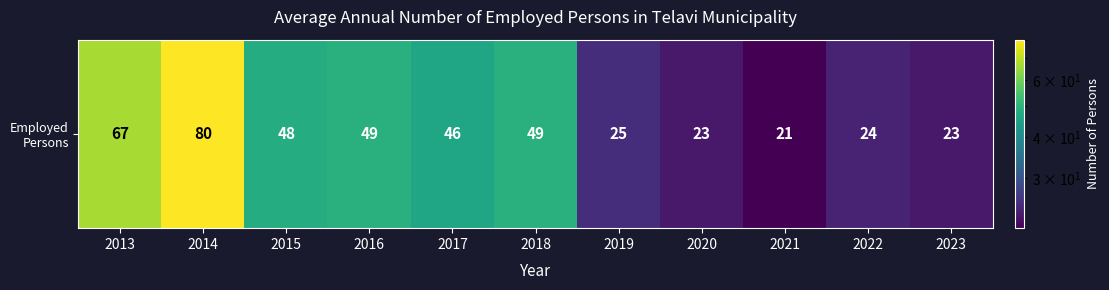

List the labels in order of value, largest first.

2014, 2013, 2016, 2018, 2015, 2017, 2019, 2022, 2020, 2023, 2021